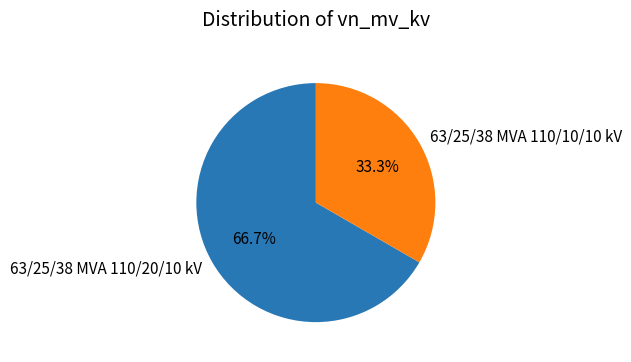

Which has a higher value, 63/25/38 MVA 110/20/10 kV or 63/25/38 MVA 110/10/10 kV?

63/25/38 MVA 110/20/10 kV